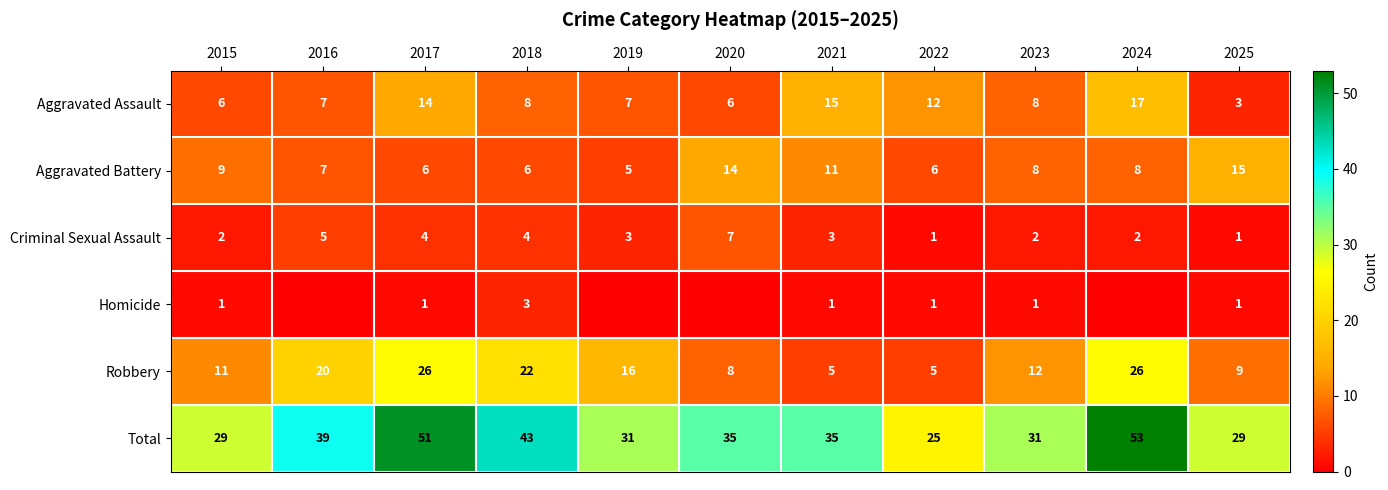

Is the value of Total at 2025 greater than the value of Robbery at 2021?

Yes